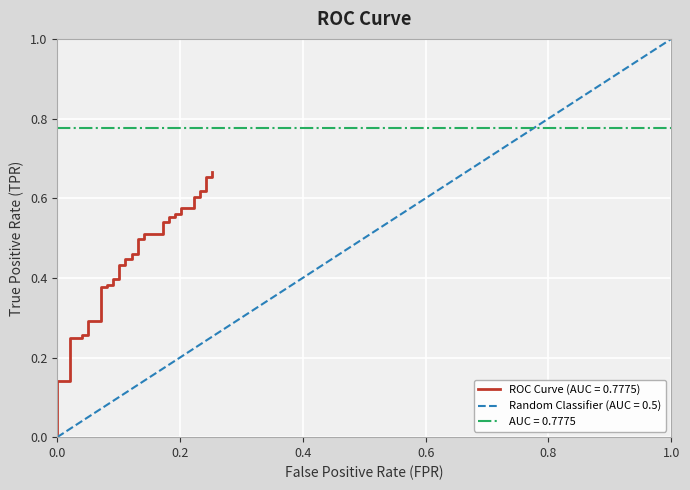

True or false: the data has more than 1 interior local peaks.

False